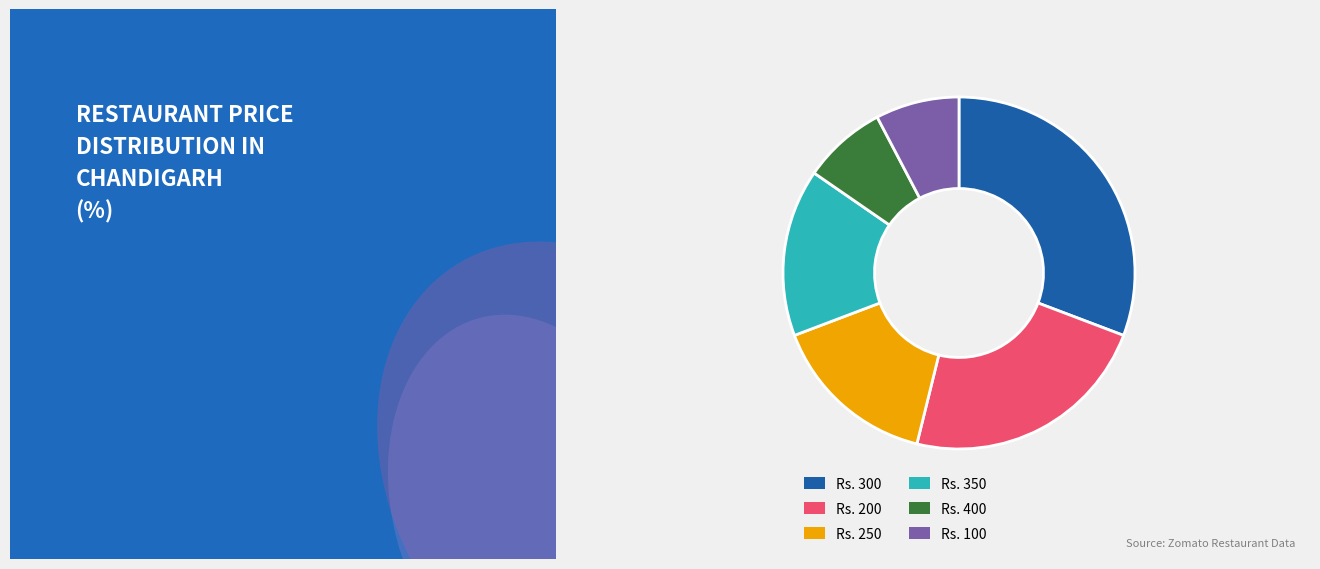

Does any single category account for the majority?

No